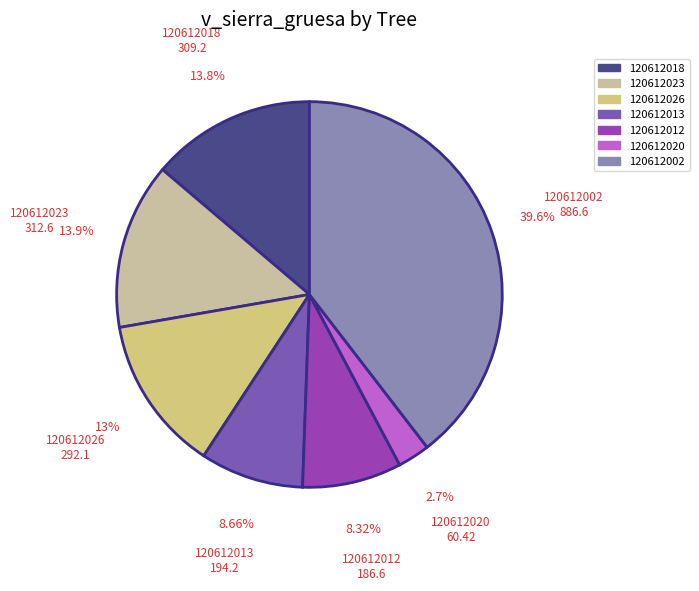

Is it true that 120612012 is 1% of the pie?

False